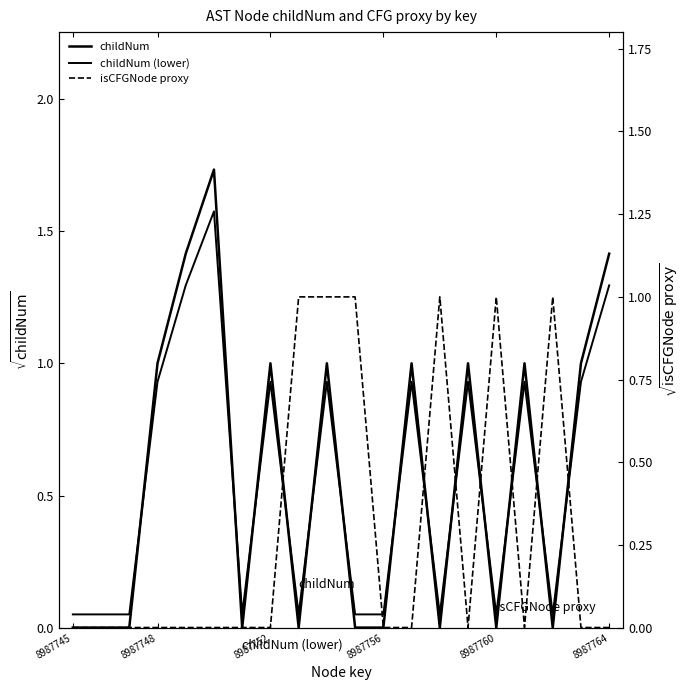

The value of childNum at 13 is 0.0. True or false?

False